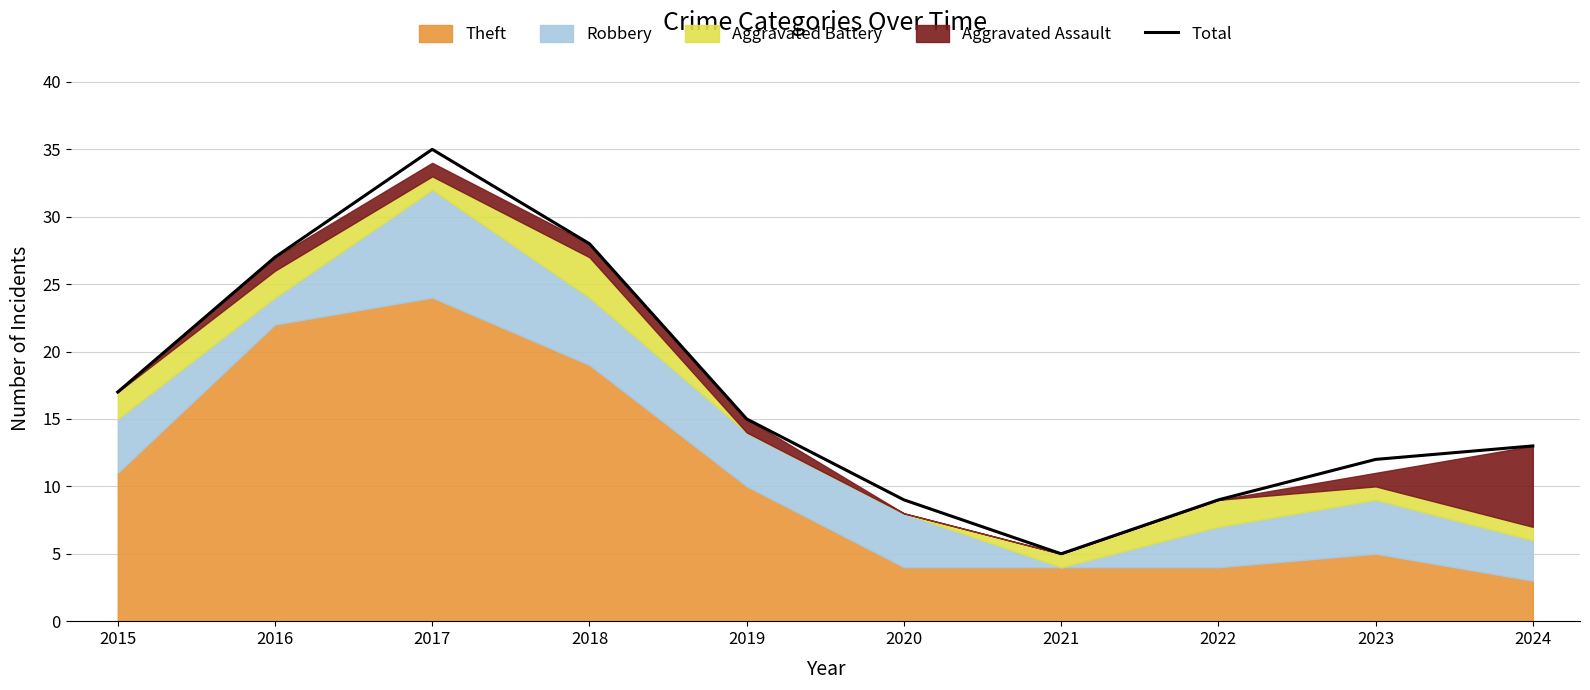

How many points are lower than both their immediate neighbors (excluding endpoints)?

1